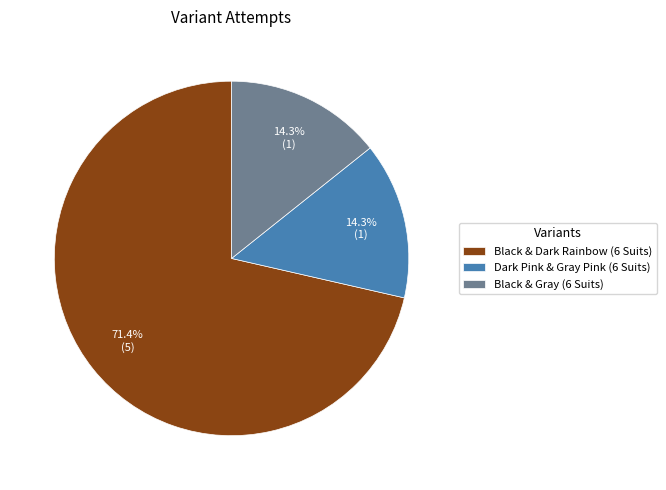

To the nearest percent, what portion does Black & Dark Rainbow (6 Suits) represent?

71%